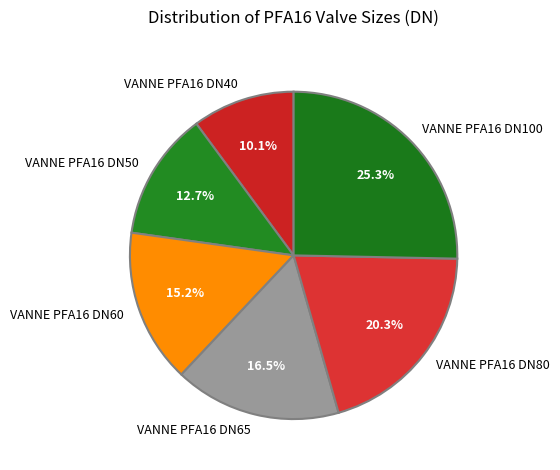

Count the number of slices in the pie.

6